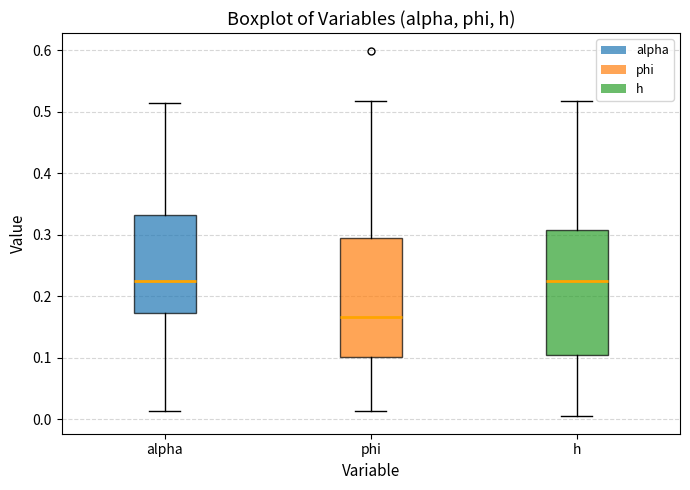

Where does the upper whisker of the box for phi end on the y-axis? The values are not printed on the chart, so give them approximately, as read against the axis.

0.52